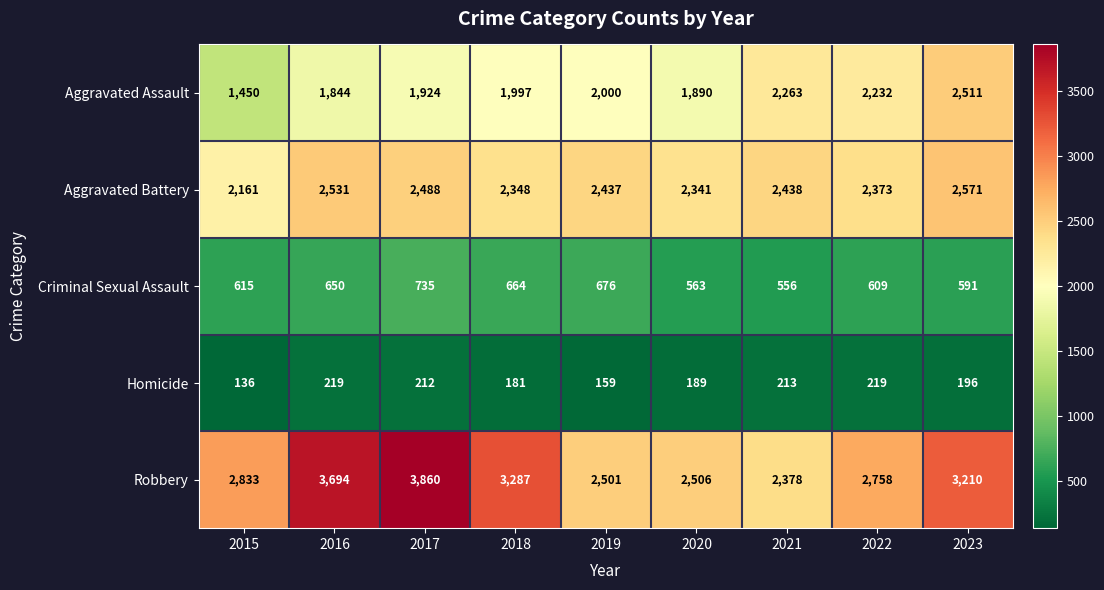

At which category does the chart reach its minimum across all series?

2015